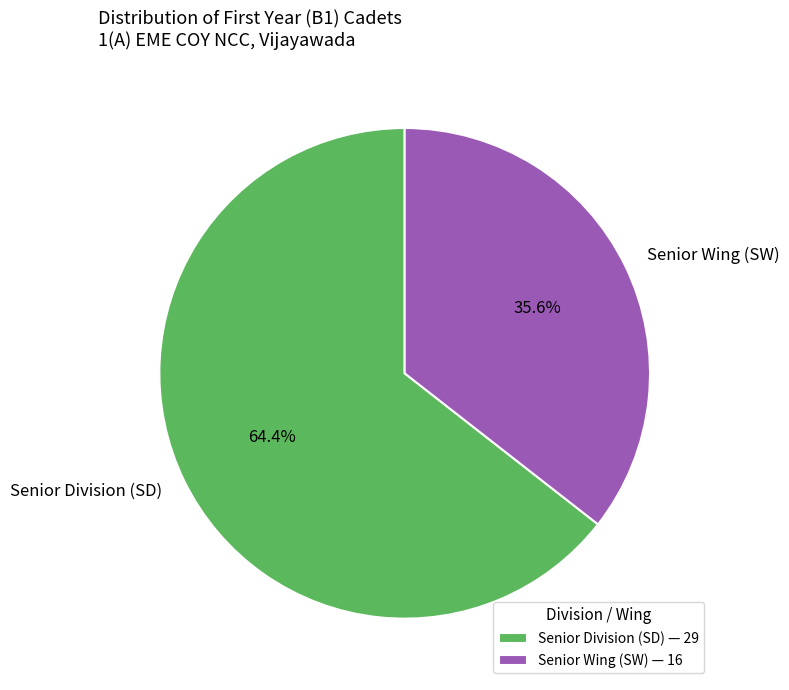

Which slice represents more than half of the pie?

Senior Division (SD)